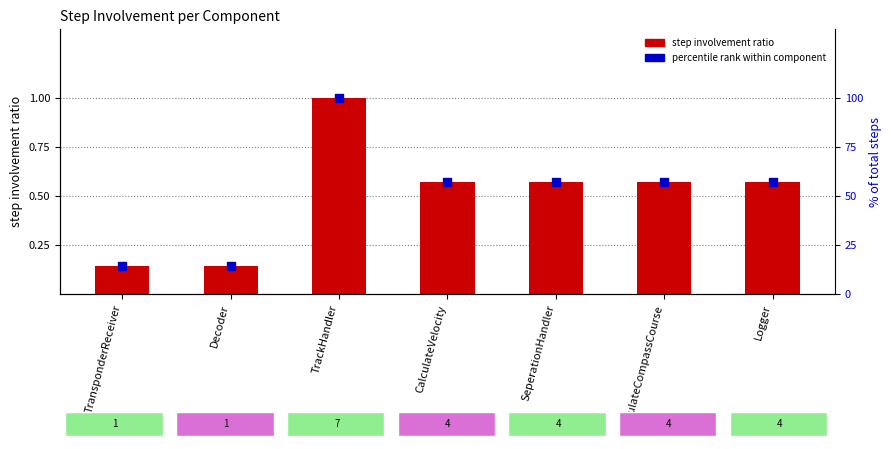

Which series contains the lowest Y value?

step involvement ratio